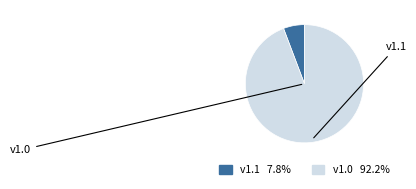

Does any single category account for the majority?

Yes